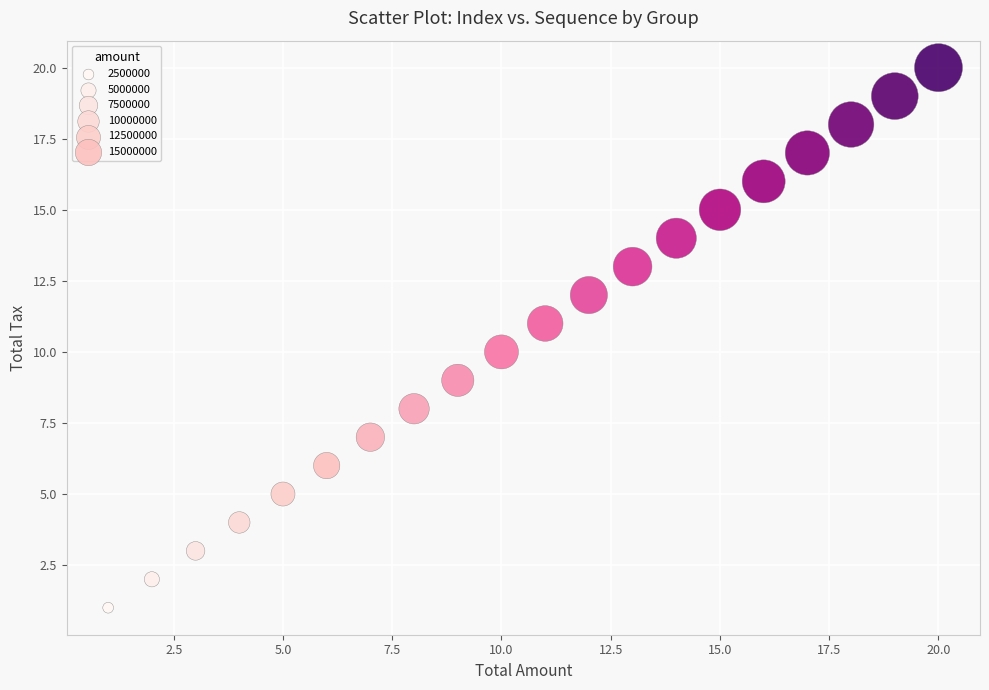

What is the range of Y values (max minus min)?

19